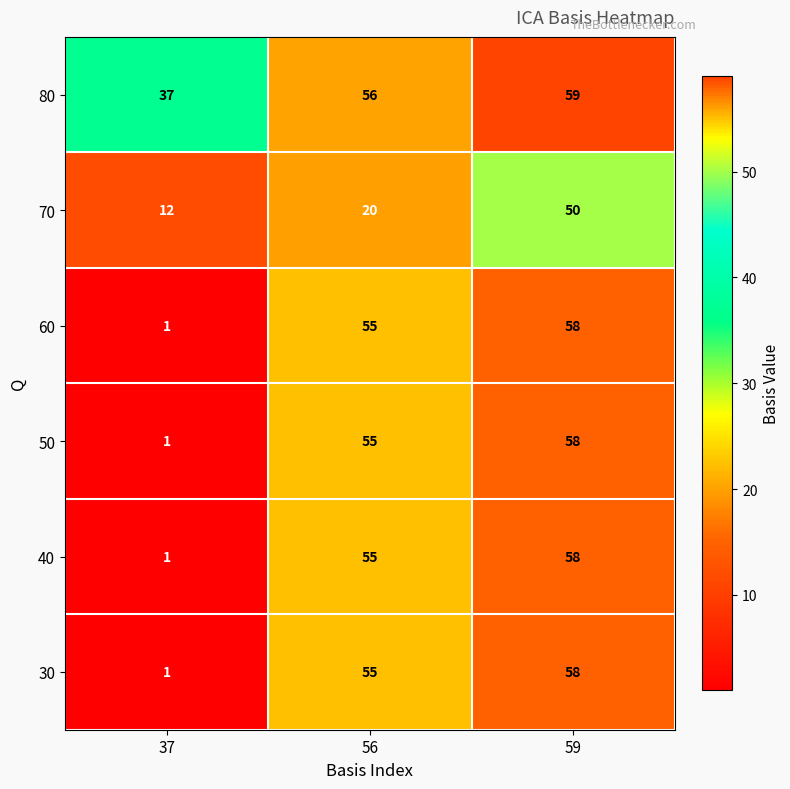

The value of 60 at 56 is 55. True or false?

True